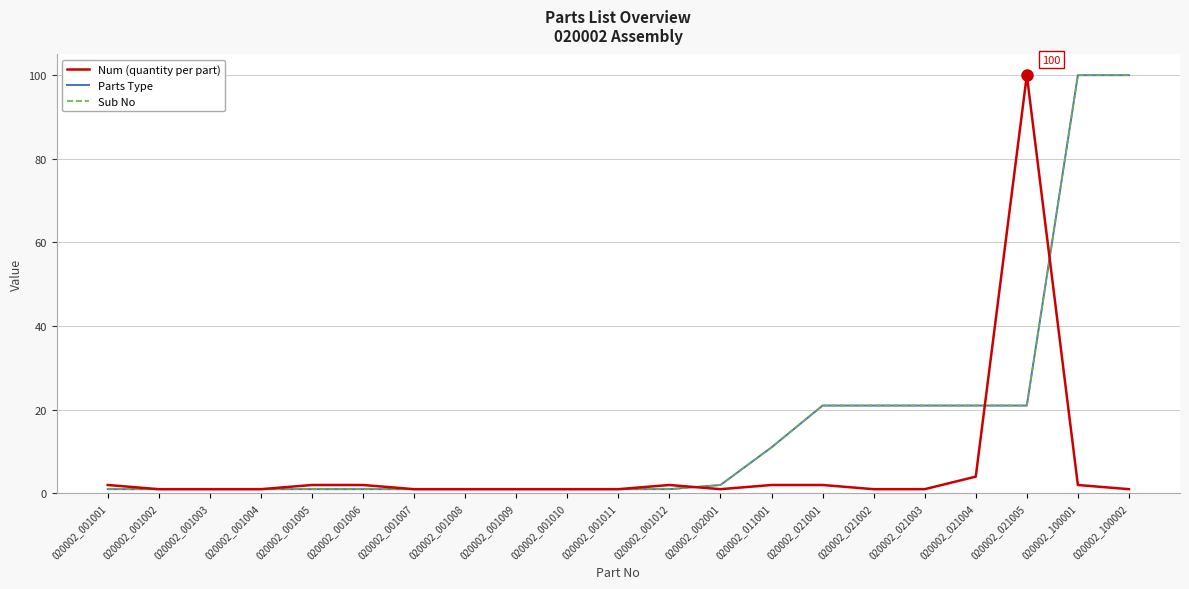

What is the smallest value displayed?

1